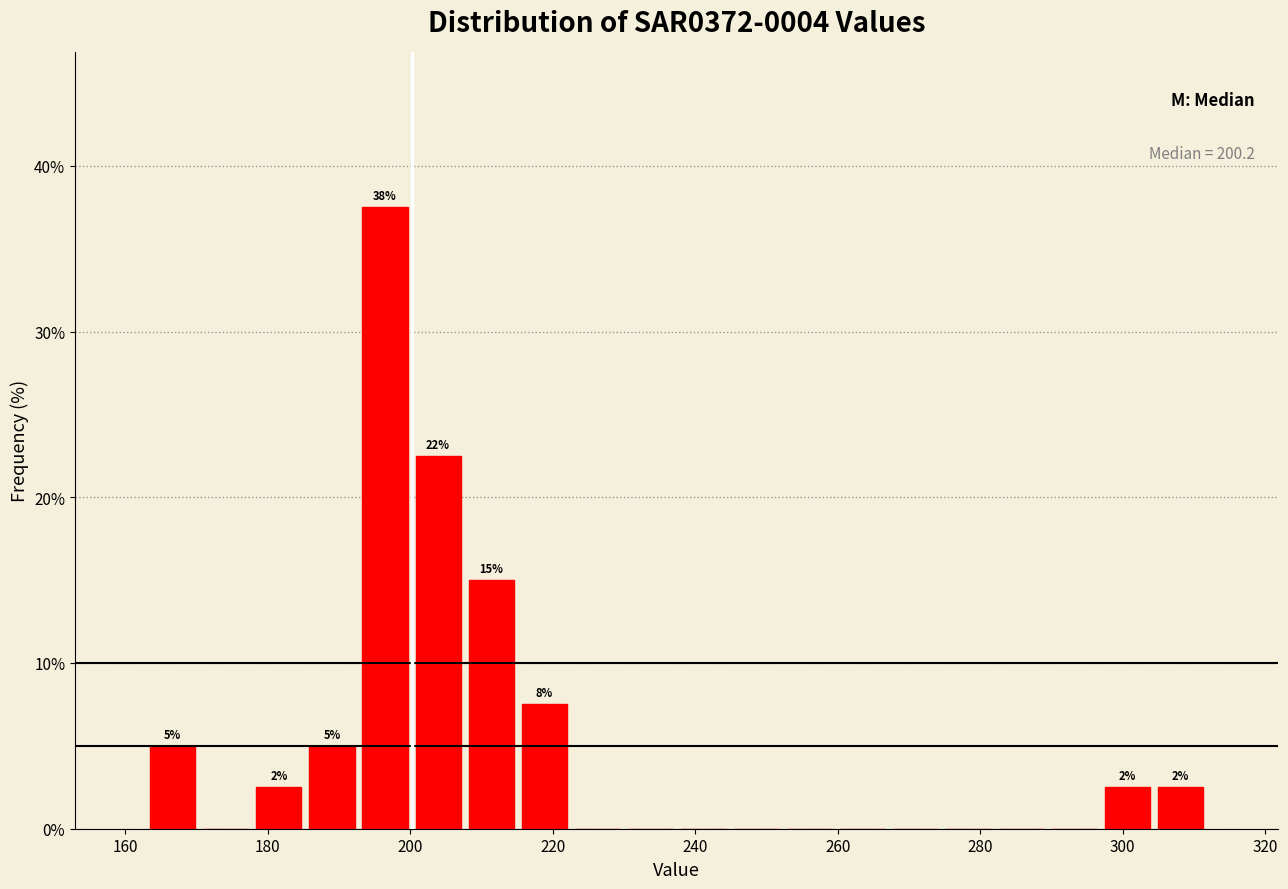

Around what value on the x-axis is the tallest bar? Give the approximate position of its centre, as read against the axis.

196